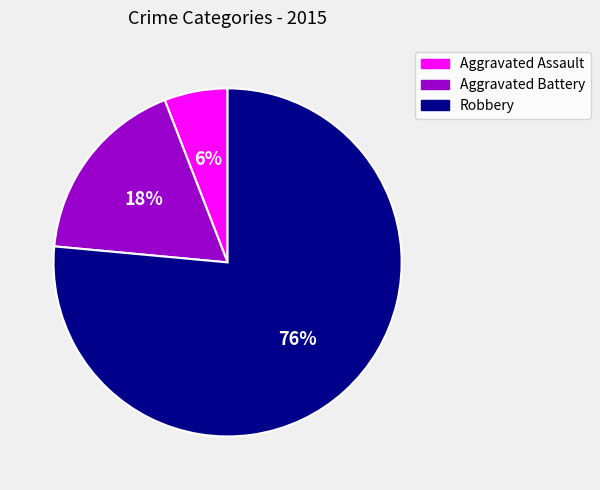

The Robbery slice represents 88% of the pie. True or false?

False